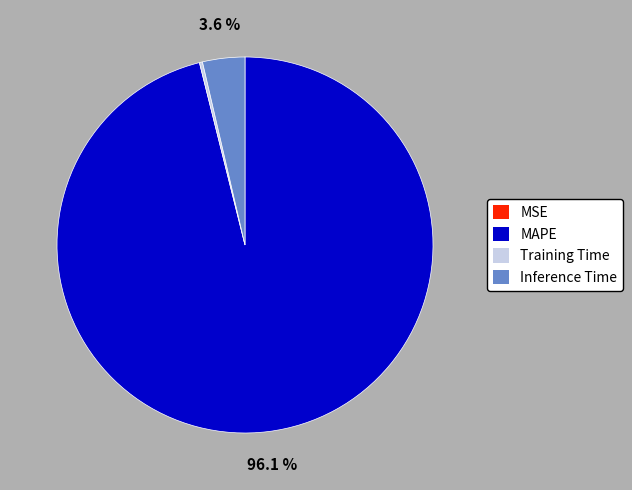

How much of the chart is everything except Inference Time?

96.4%